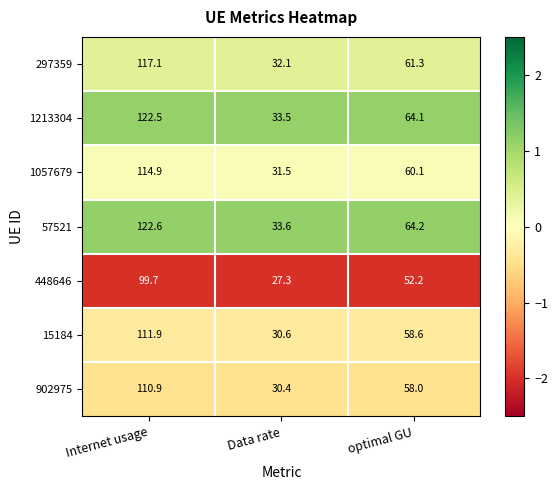

What is the maximum value shown in the chart?

122.6